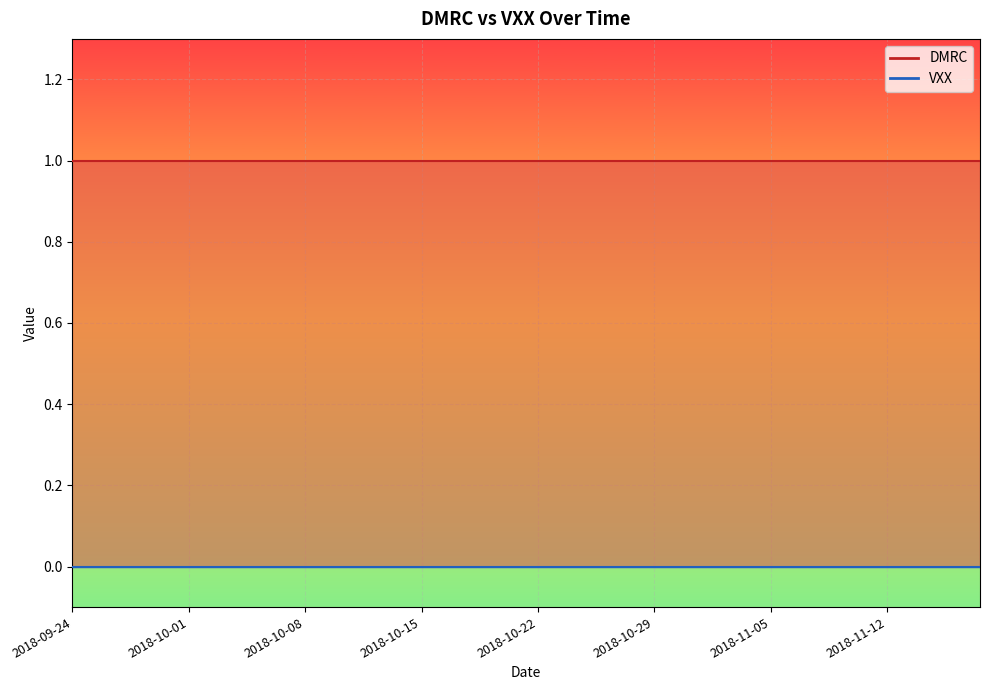

What value does the DMRC series have at 2018-11-12?

1